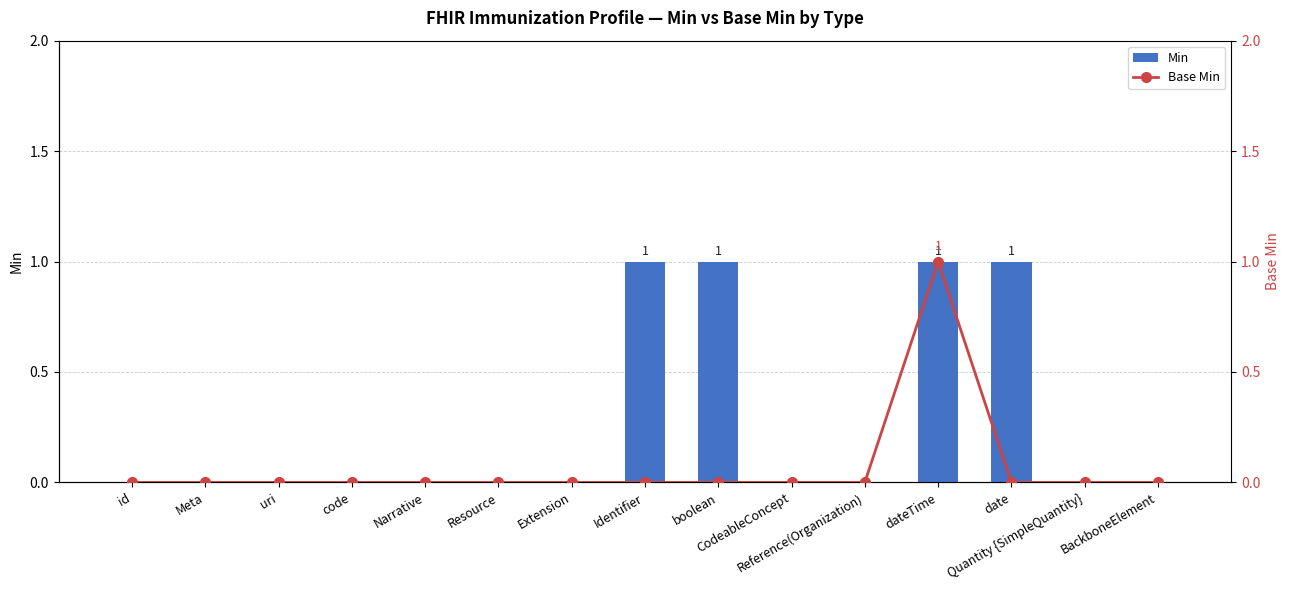

What is the maximum value for Min?

1